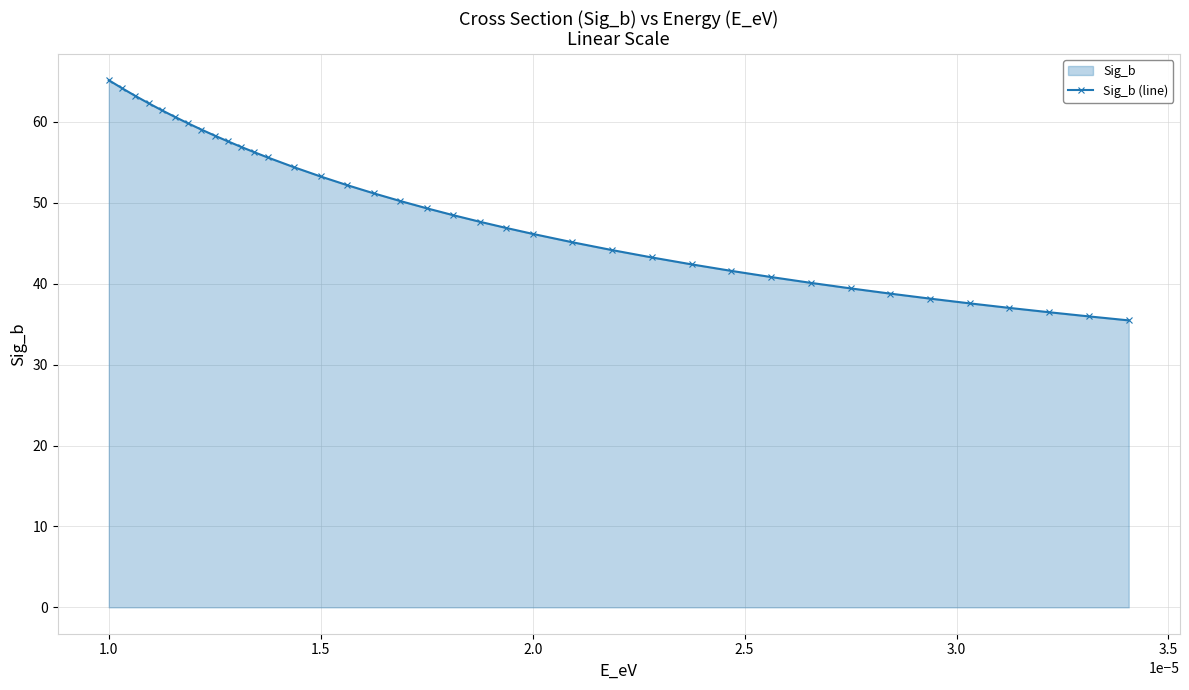

Count the number of categories in the chart.

38